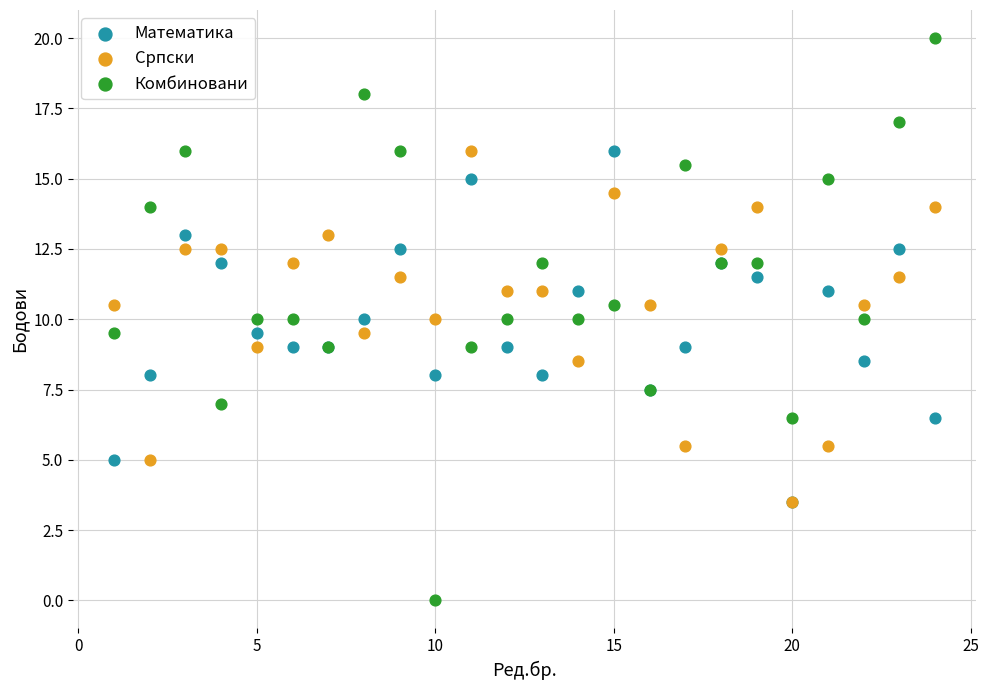

Which series reaches the minimum Y coordinate?

Комбиновани